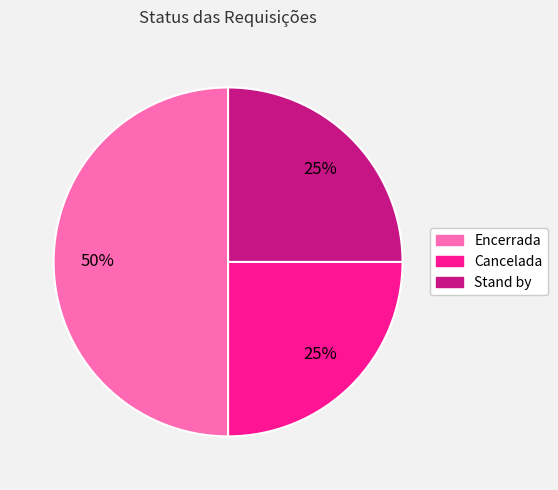

To the nearest percent, what is the difference between the largest and smallest slice percentages?

25%